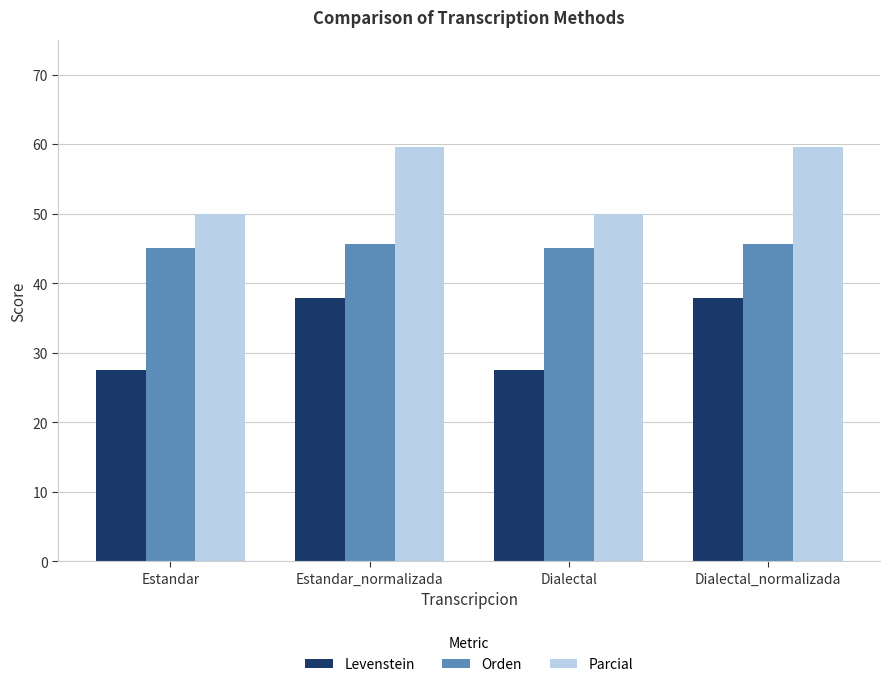

Reading right to left, what are all the values shown in this chart?

Levenstein: Dialectal_normalizada=37.9	Dialectal=27.5	Estandar_normalizada=37.9	Estandar=27.5
Orden: Dialectal_normalizada=45.6	Dialectal=45.0	Estandar_normalizada=45.6	Estandar=45.0
Parcial: Dialectal_normalizada=59.6	Dialectal=50.0	Estandar_normalizada=59.6	Estandar=50.0